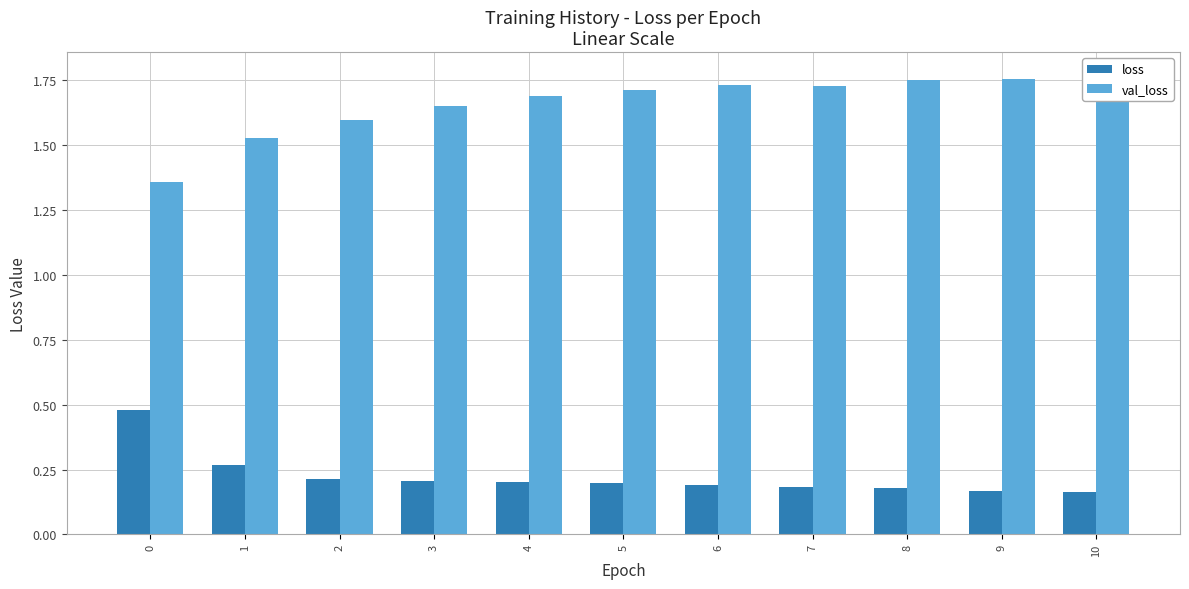

What is the sum of all loss values?

2.5